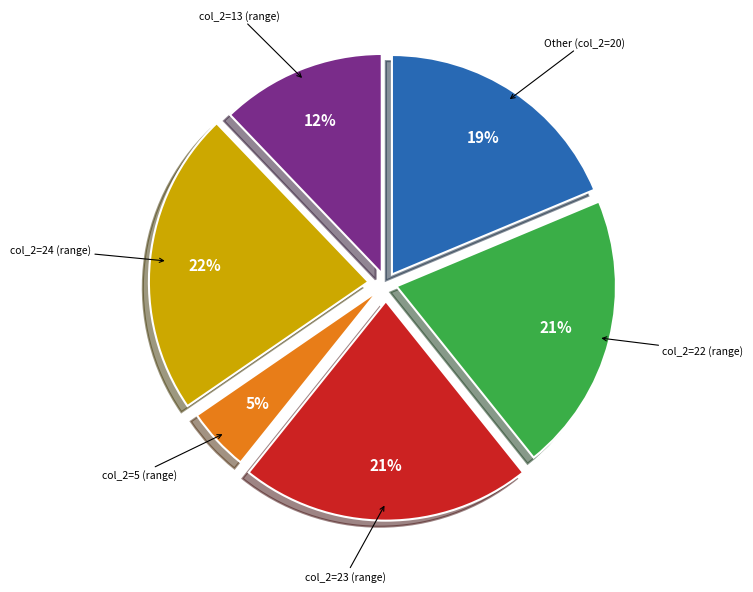

Count the number of slices in the pie.

6